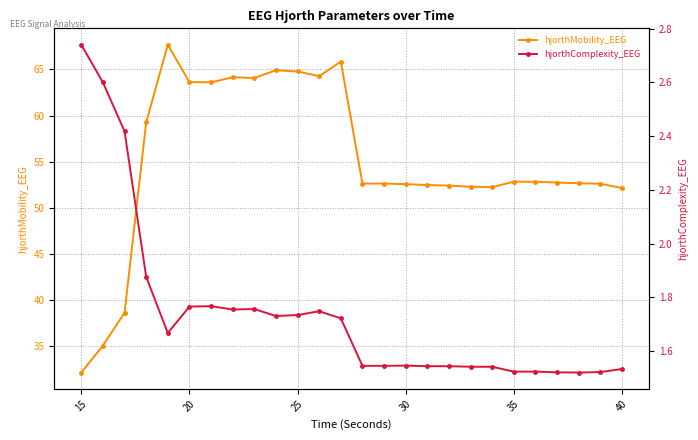

Rank the series by their maximum value, from lowest to highest.

hjorthComplexity_EEG, hjorthMobility_EEG